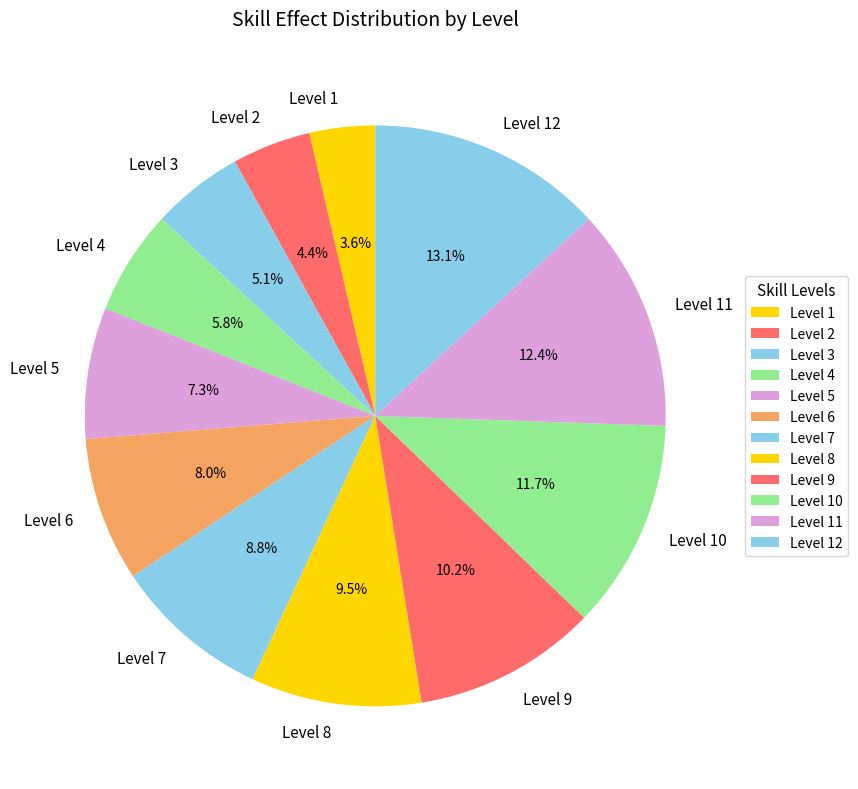

How many slices are in this pie chart?

12